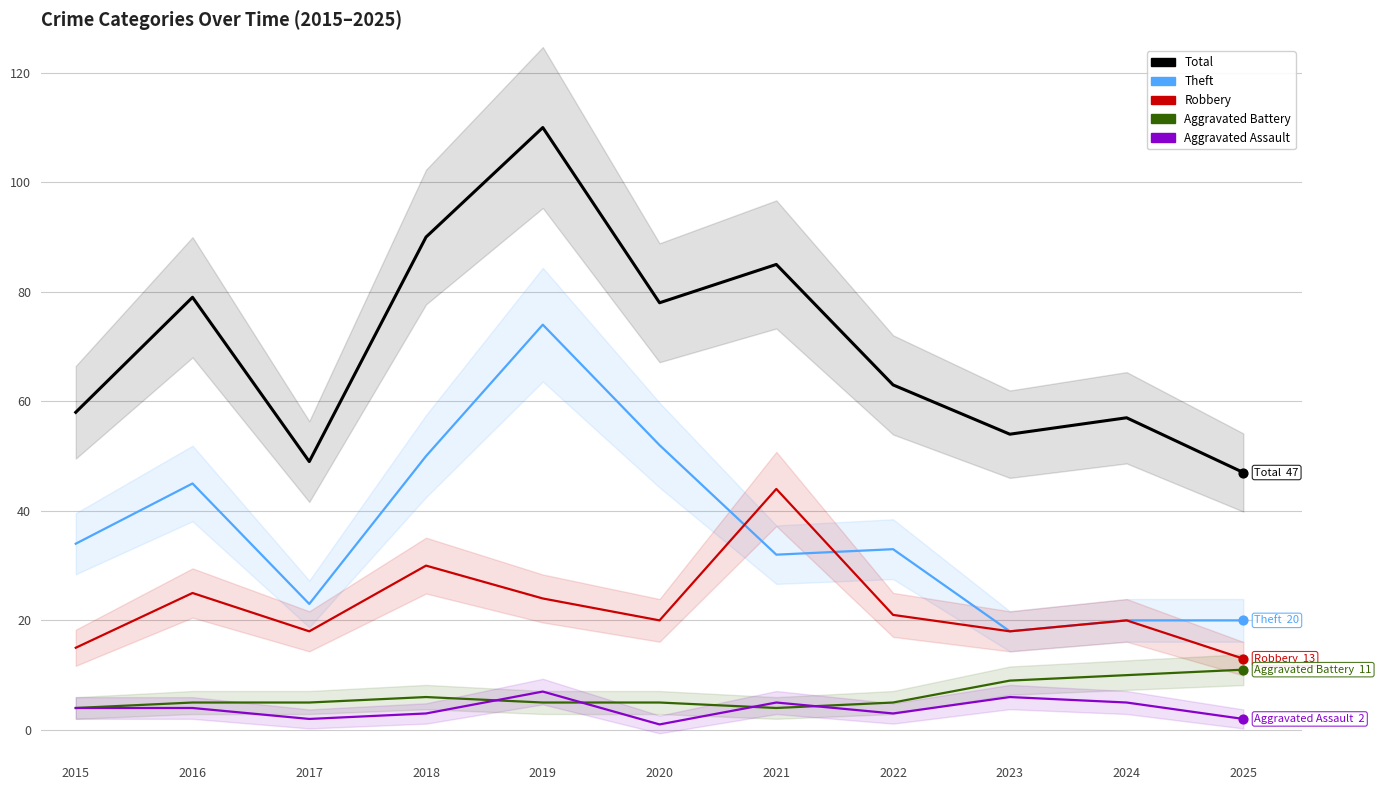

At which category is the sum across all series the highest?

2019